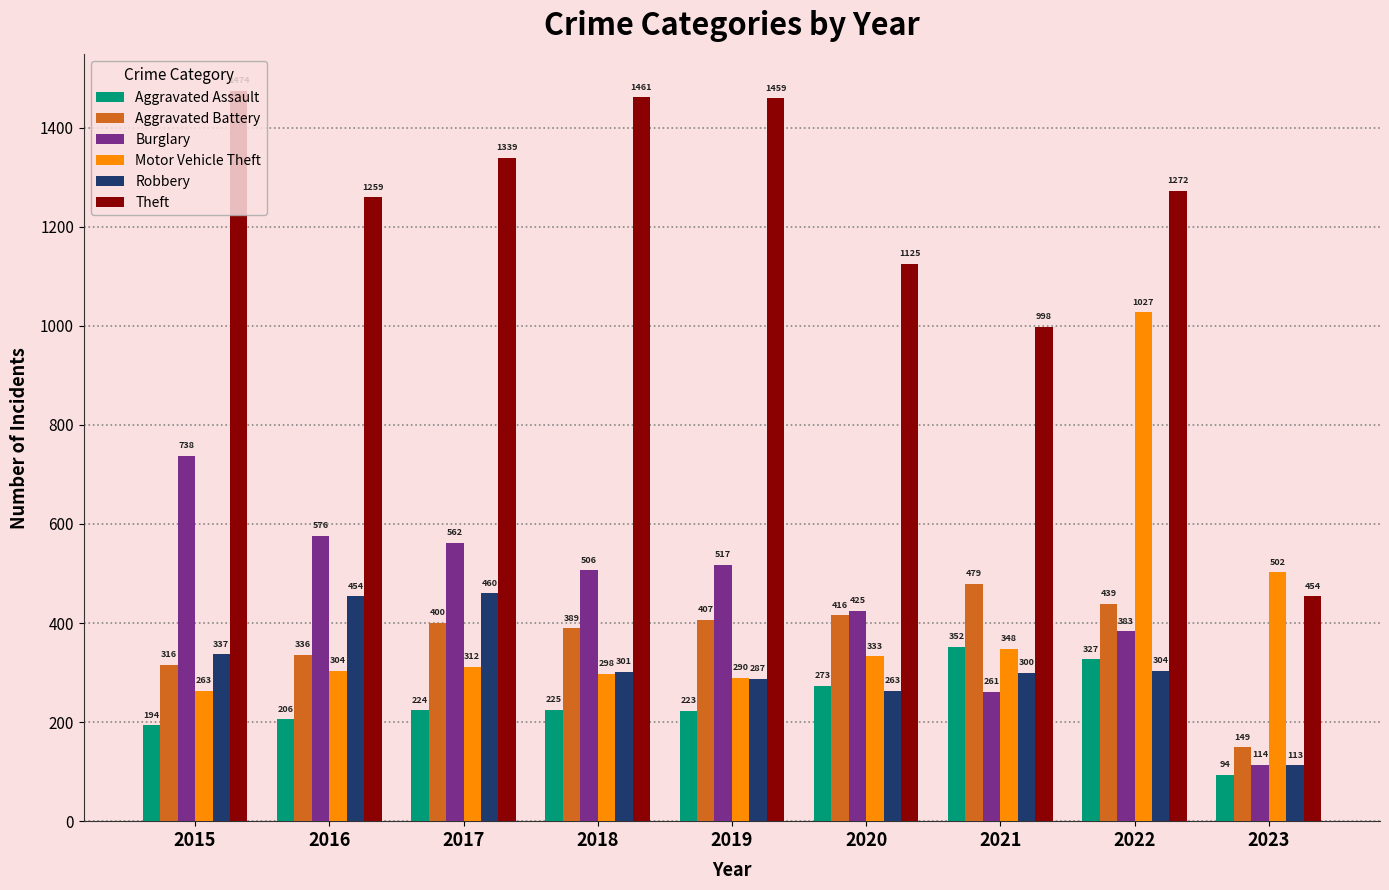

What is the spread (max minus min) of values at 2021?

737